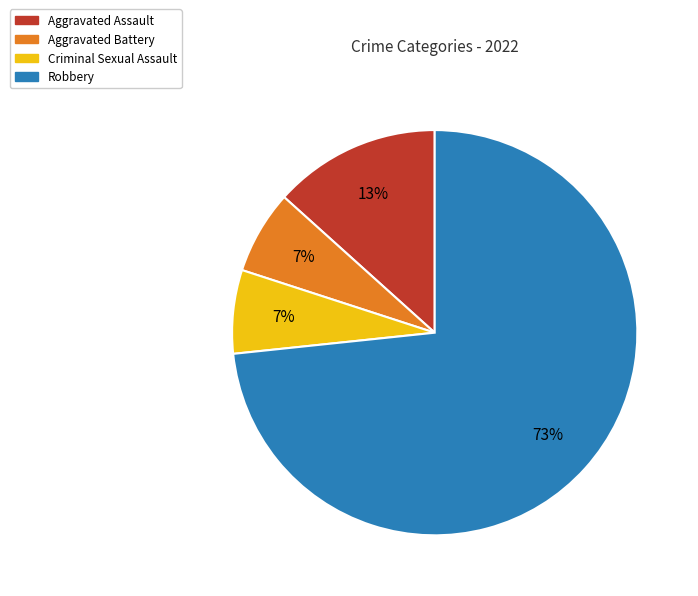

Between Robbery and Criminal Sexual Assault, which is larger?

Robbery